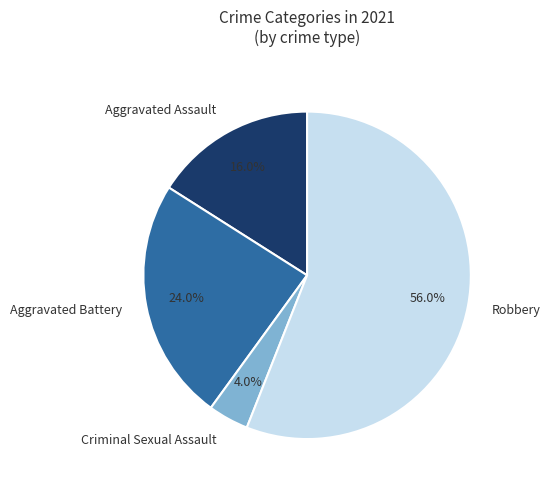

To the nearest percent, what is the combined percentage of Aggravated Assault and Robbery?

72%